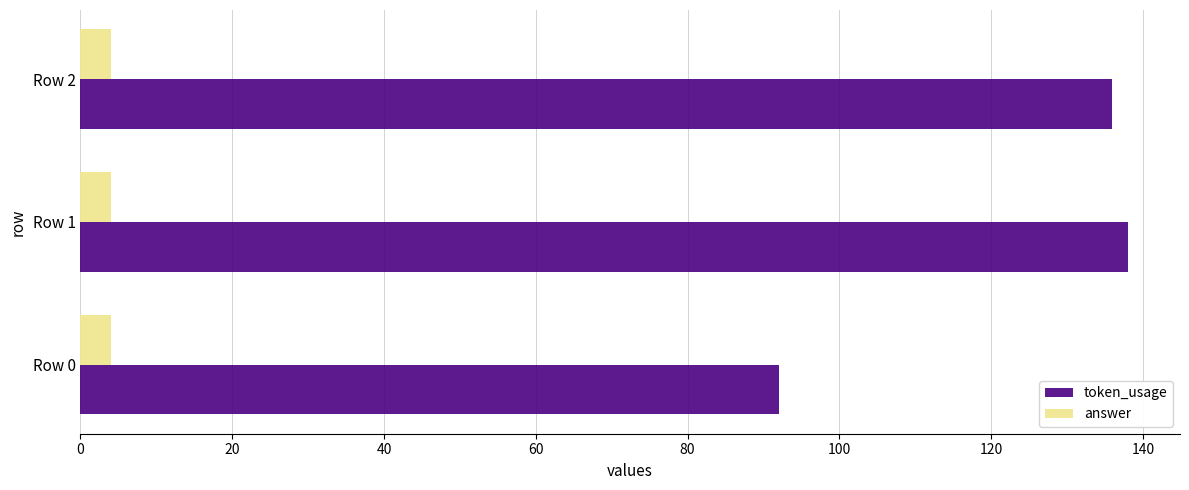

At how many categories does at least one series exceed 50?

3